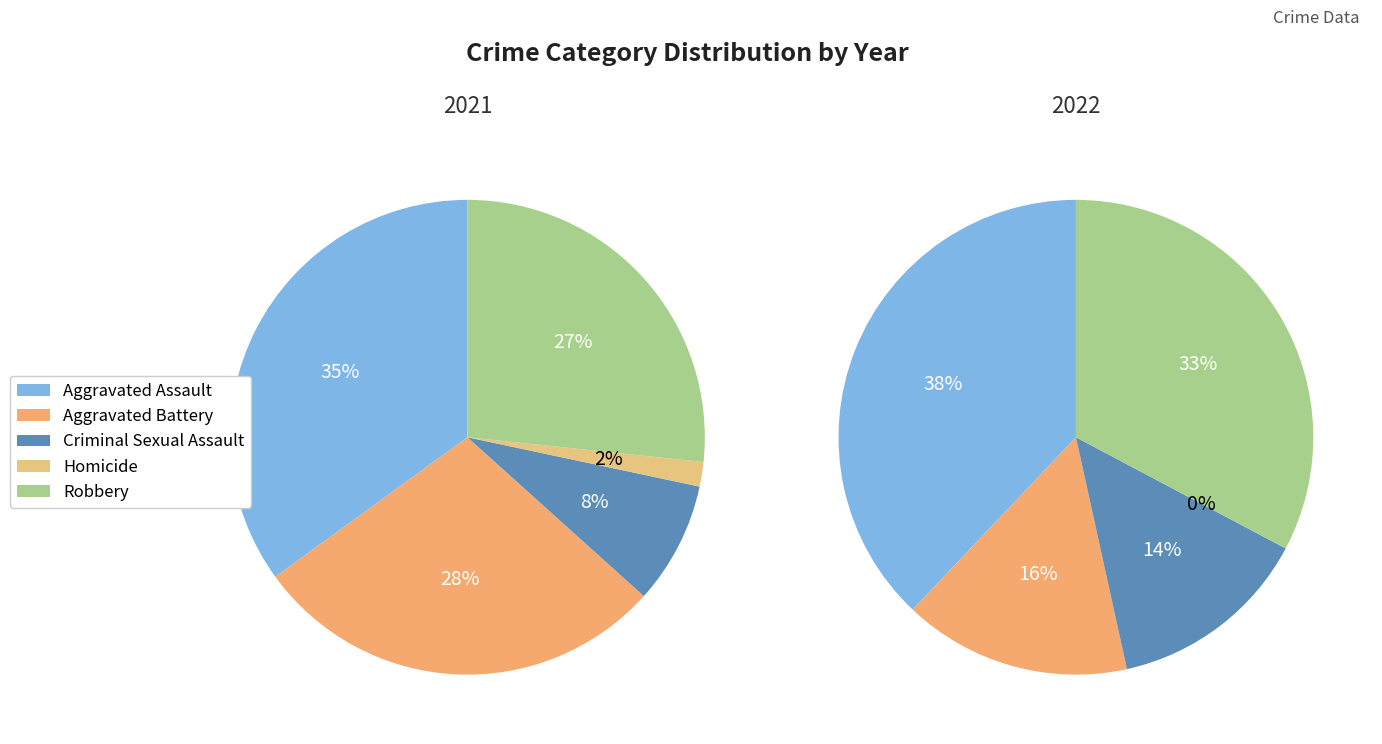

To the nearest percent, what is the difference between the largest and smallest slice percentages?

38%